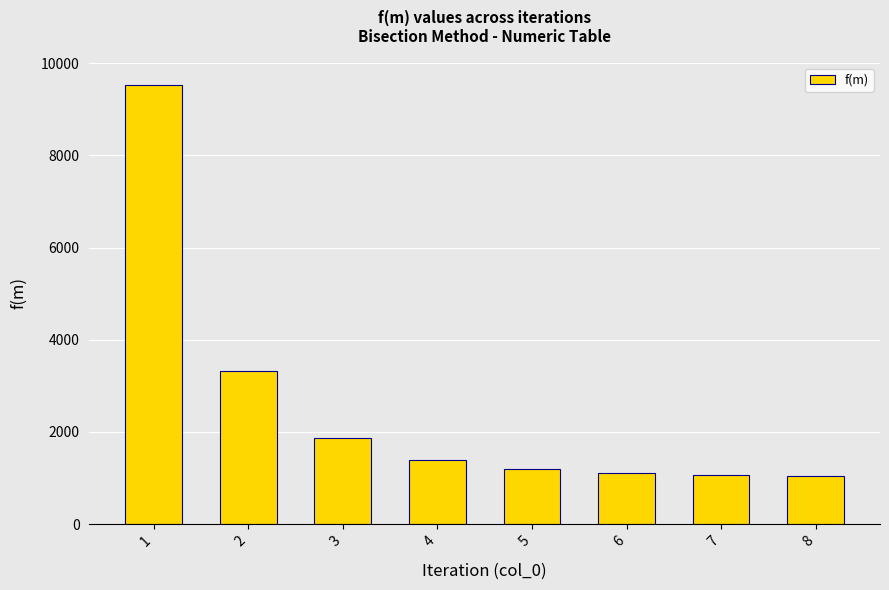

What is the value of the 1st bar from the left?

9535.7